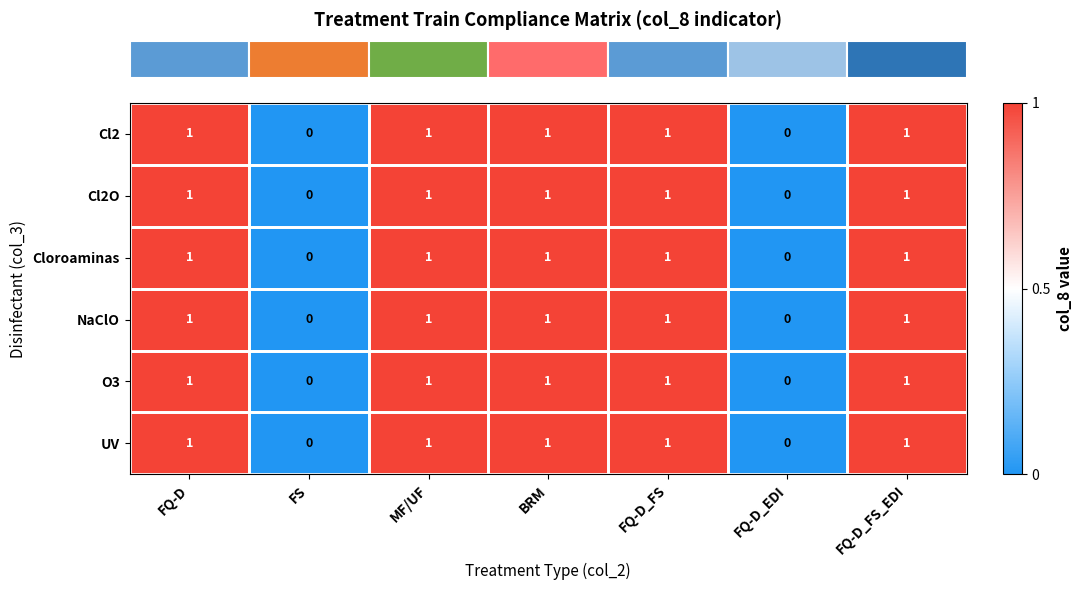

How many data points in O3 are less than 1?

2